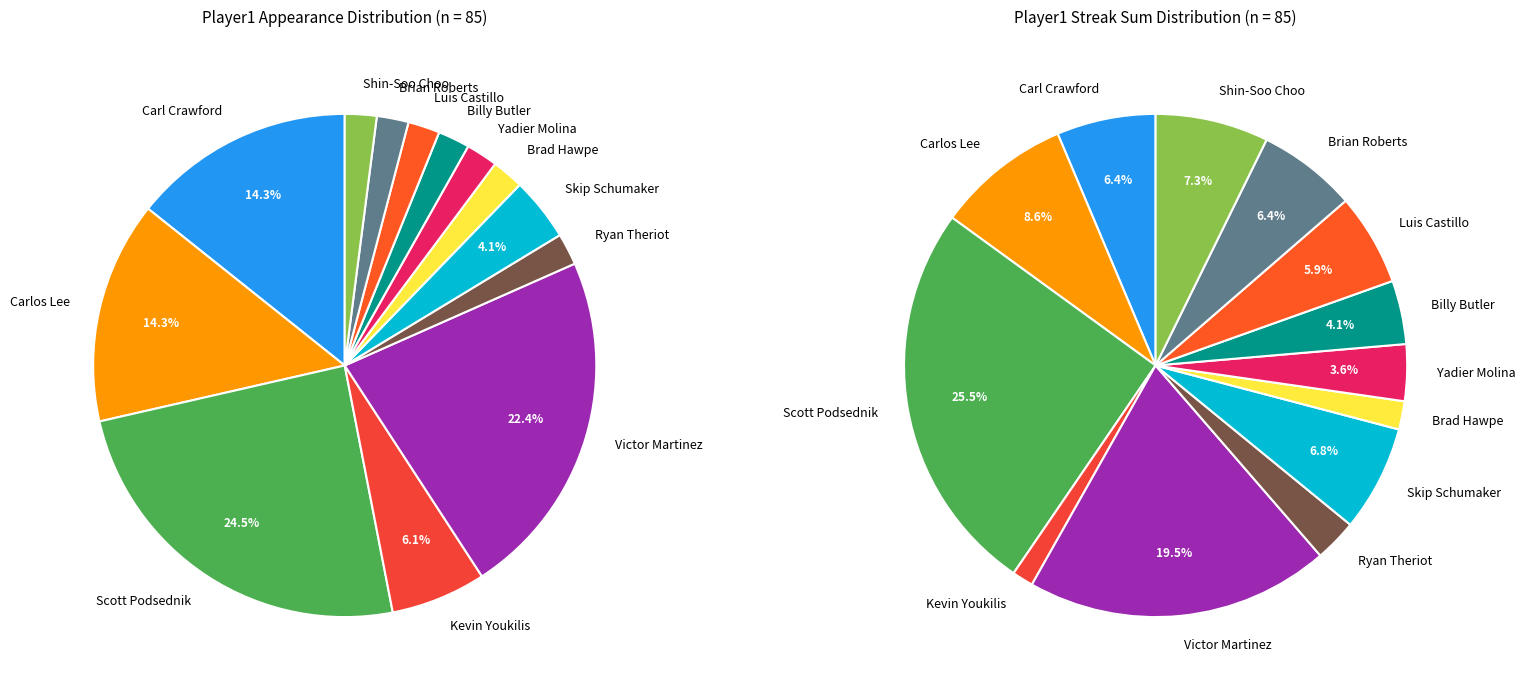

Is it true that Luis Castillo is 1% of the pie?

False